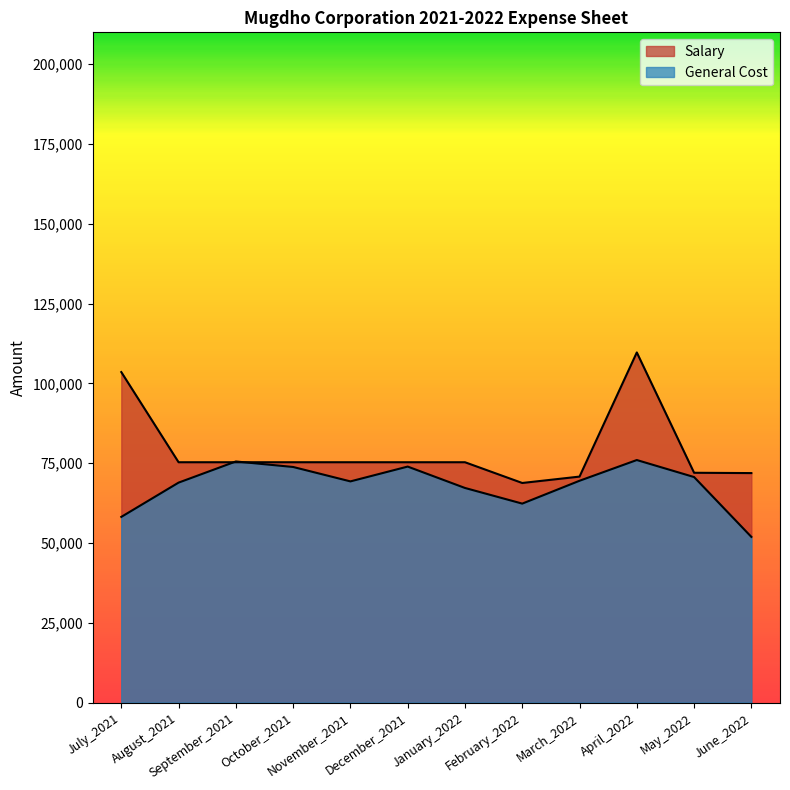

What is the label of the 1st point from the right?

June_2022